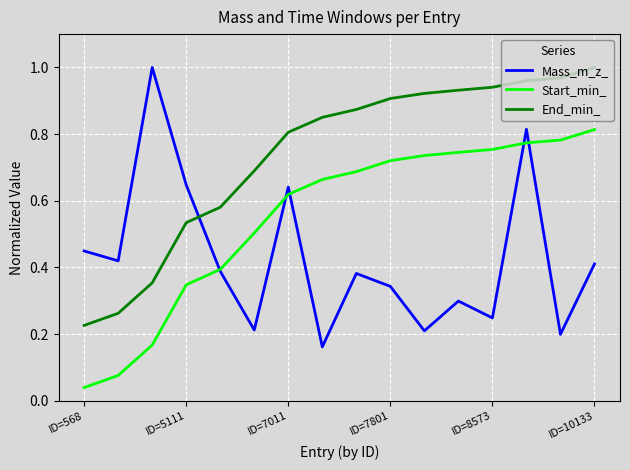

Which series has the largest total across all categories?

End_min_